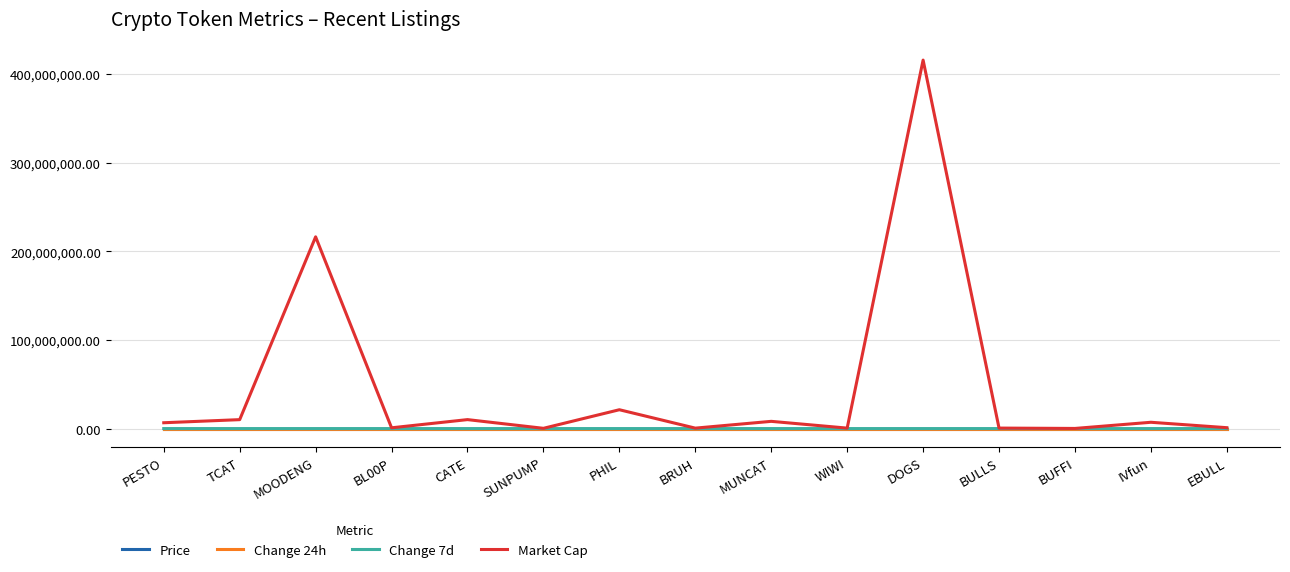

At which category is the sum across all series the highest?

DOGS